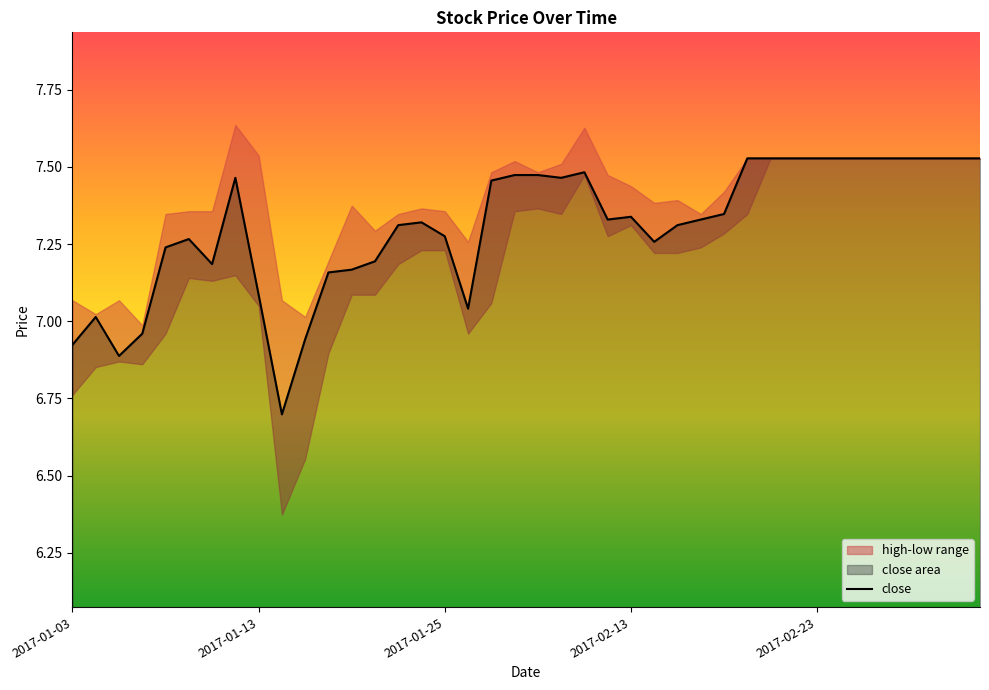

Between 23 and 38, which is larger?

38